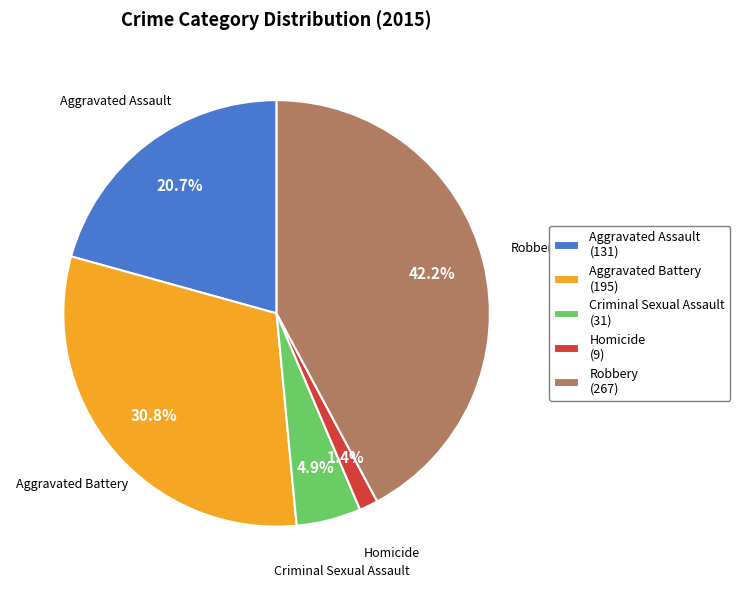

What is the ratio of the value at Criminal Sexual Assault to the value at Robbery?

0.1